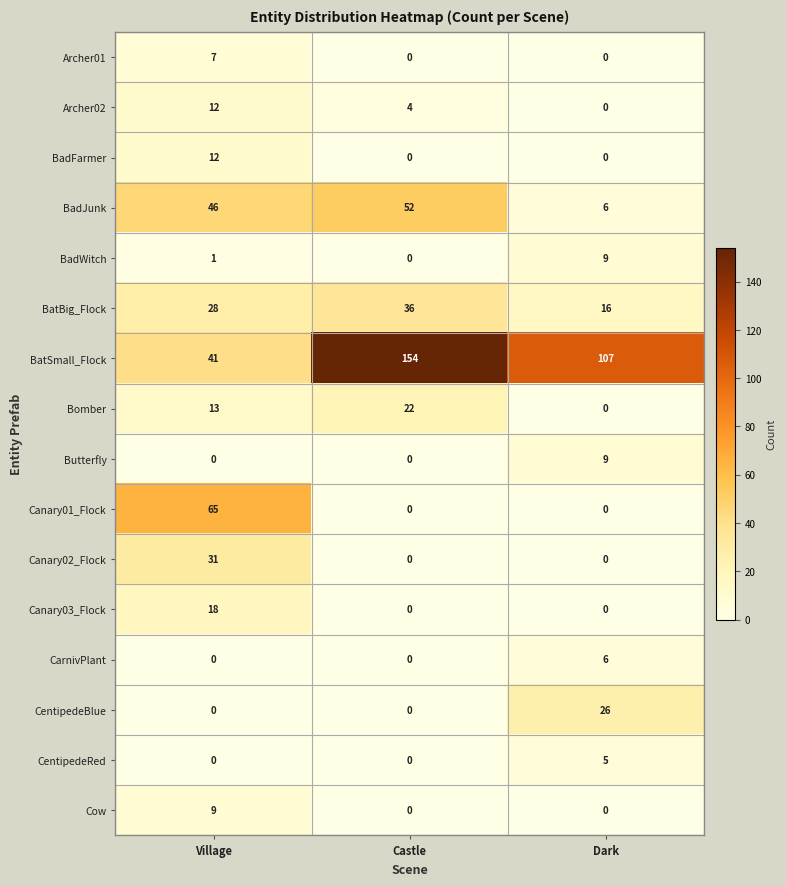

At how many categories does at least one series exceed 6?

3